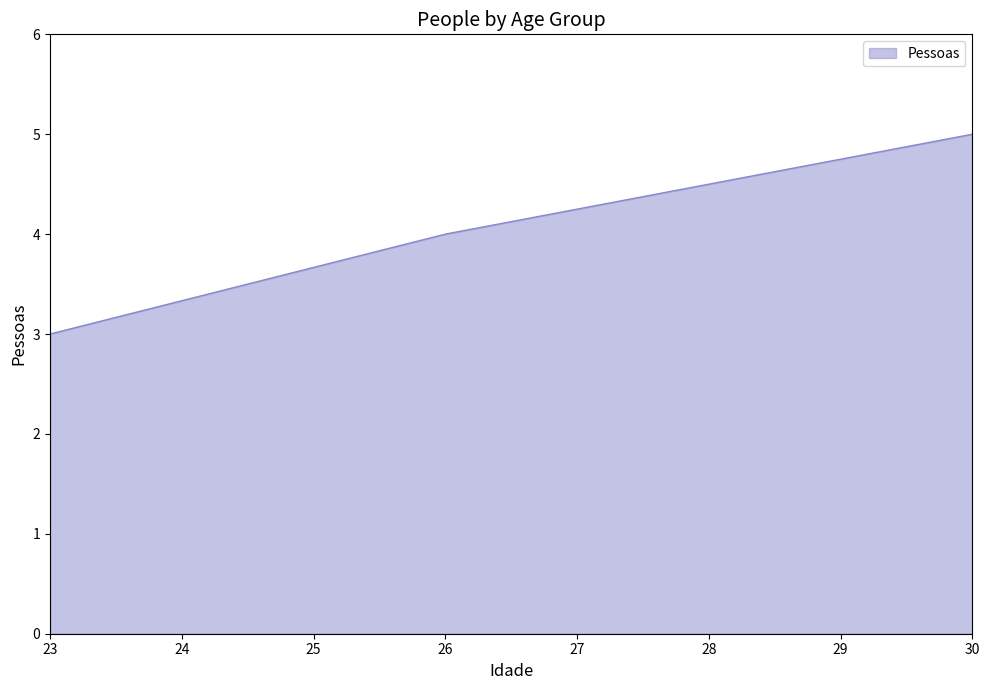

What is the approximate value at 23?

3